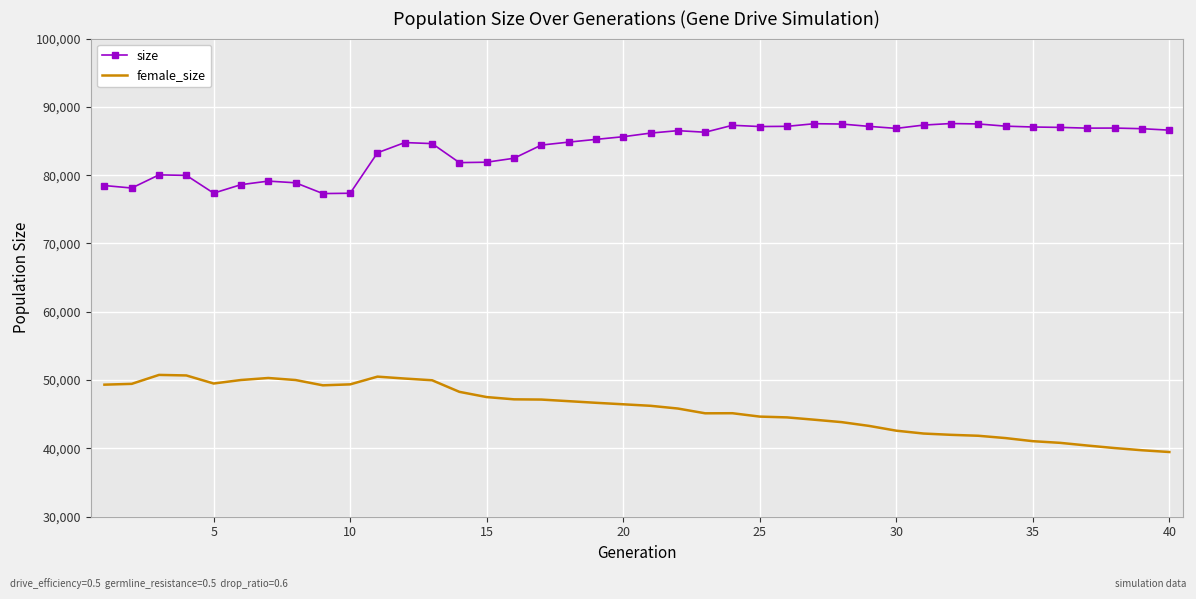

List the series in order of their peak value, highest first.

size, female_size